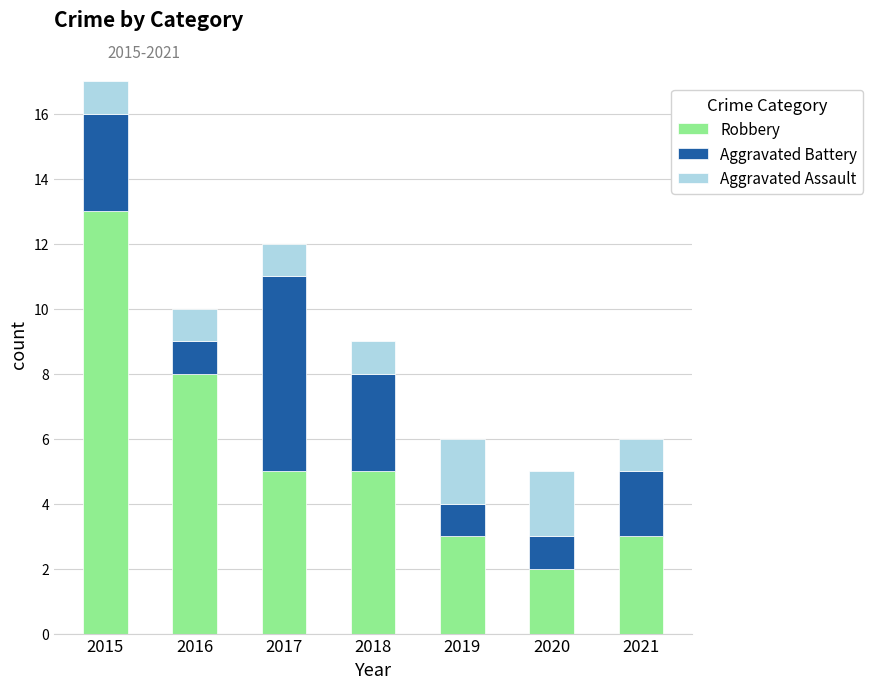

How many categories are shown in the chart?

7